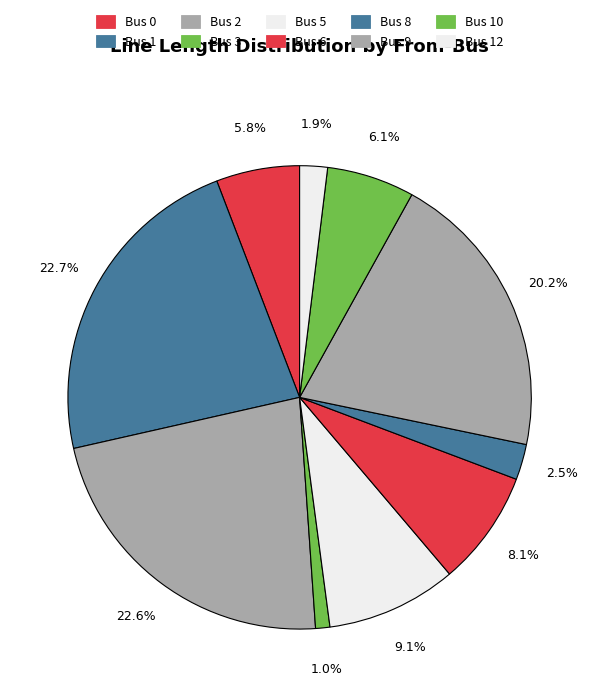

Is there any slice that represents more than half of the pie?

No